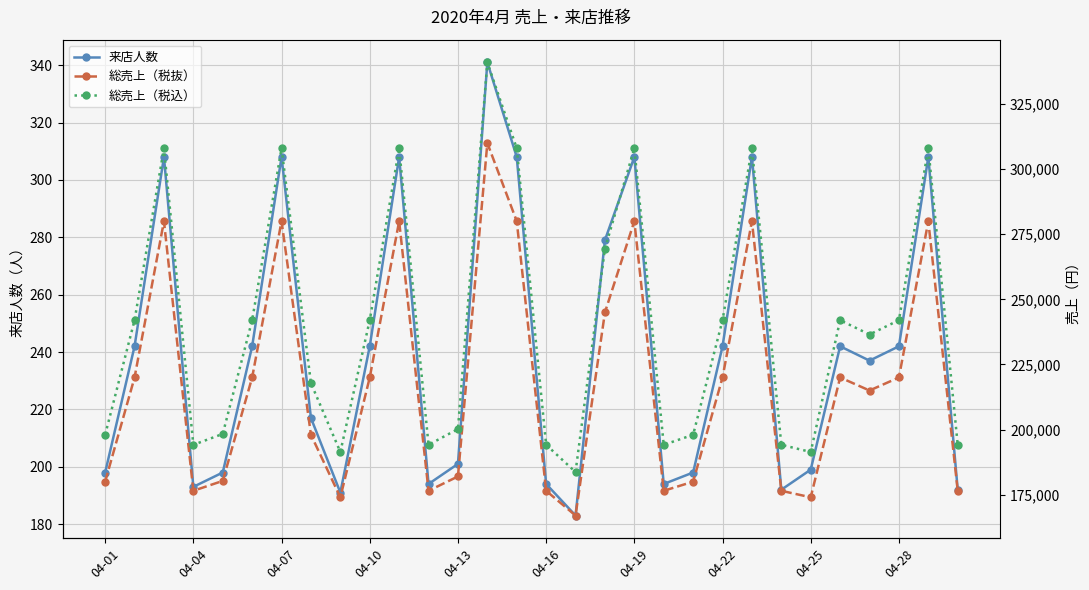

At how many categories does at least one series exceed 244063?

9